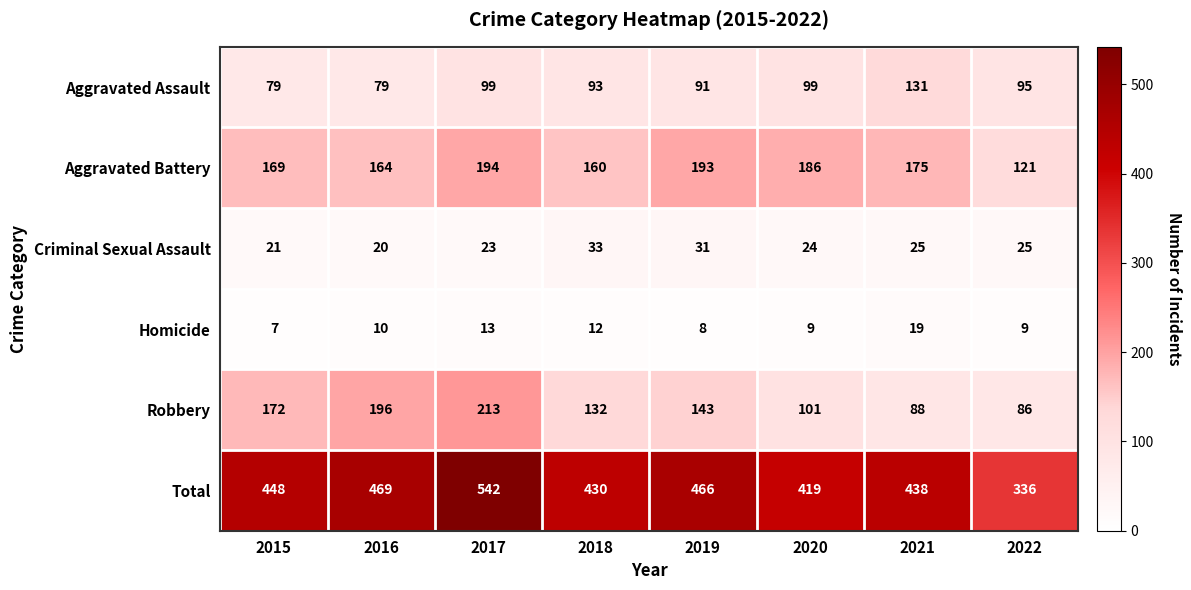

What is the difference between the Total values at 2018 and 2020?

11